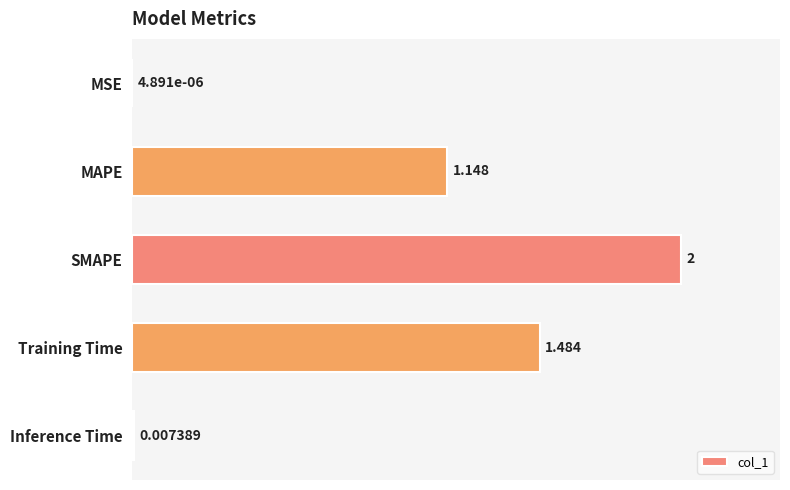

Between MAPE and Inference Time, which is larger?

MAPE